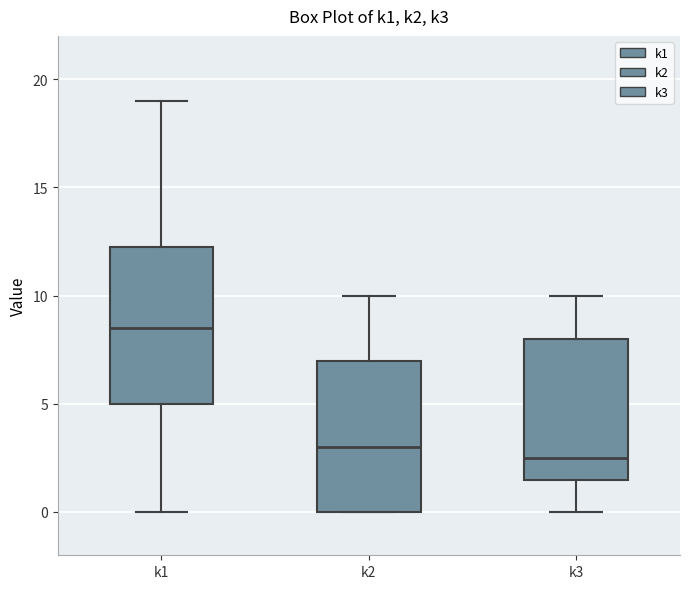

Reading left to right, transcribe this box plot: for each box, give where its median line is, the range the box spans, and where its two whiskers end, as read against the y-axis. The values are not printed on the chart, so give them approximately, as read against the axis.

k1: median 8.5, box 5.0 to 12.5, whiskers 0.0 to 19.0
k2: median 3.0, box 0.0 to 7.0, whiskers 0.0 to 10.0
k3: median 2.5, box 1.5 to 8.0, whiskers 0.0 to 10.0